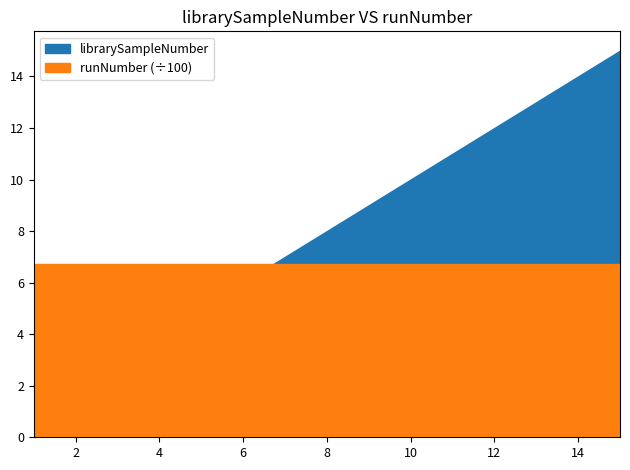

What is the minimum value for runNumber?

673